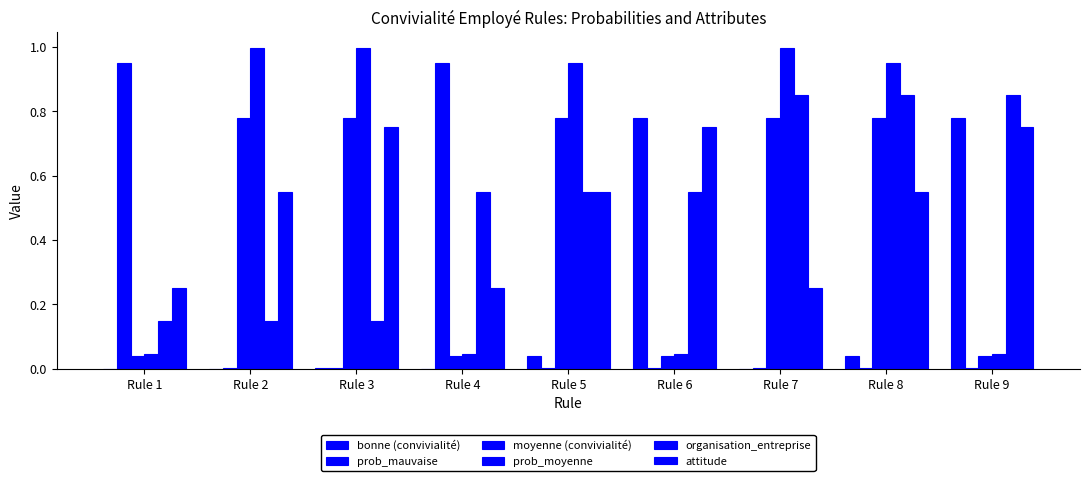

Are the bars grouped side by side (vs. stacked)?

Yes